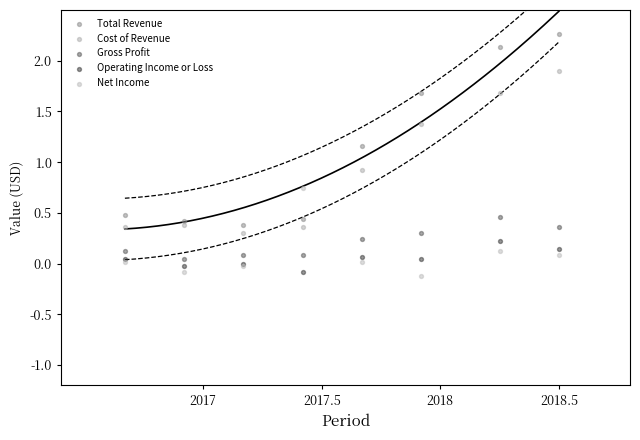

Which series contains the lowest Y value?

Net Income